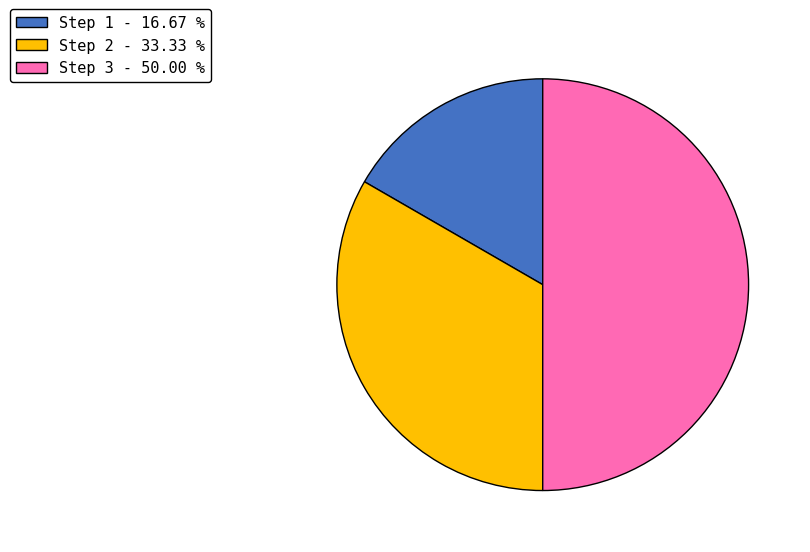

Is it true that Step 3 is 43% of the pie?

False